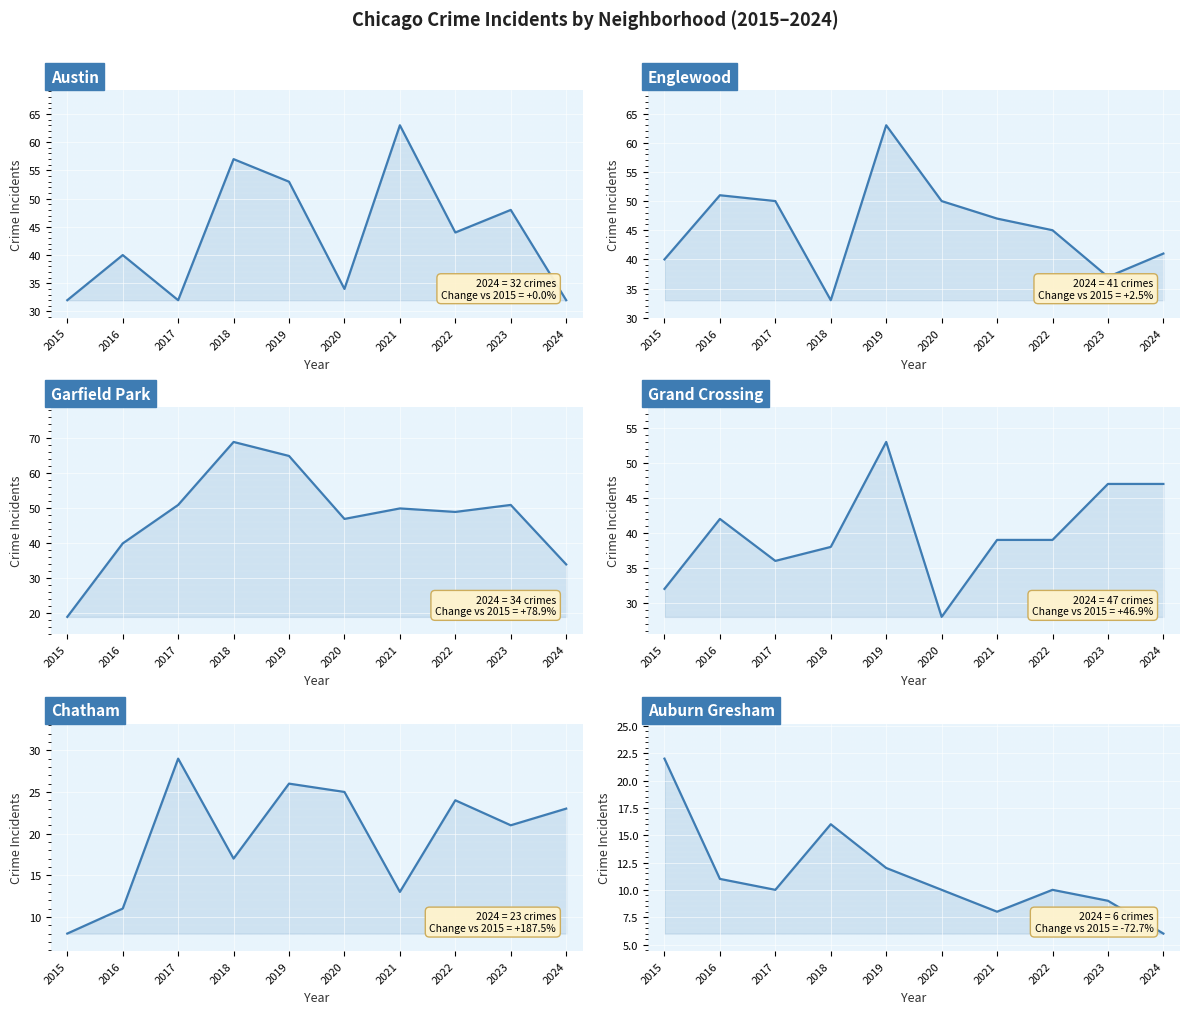

List the series in order of their peak value, lowest first.

Auburn Gresham, Chatham, Grand Crossing, Austin, Englewood, Garfield Park